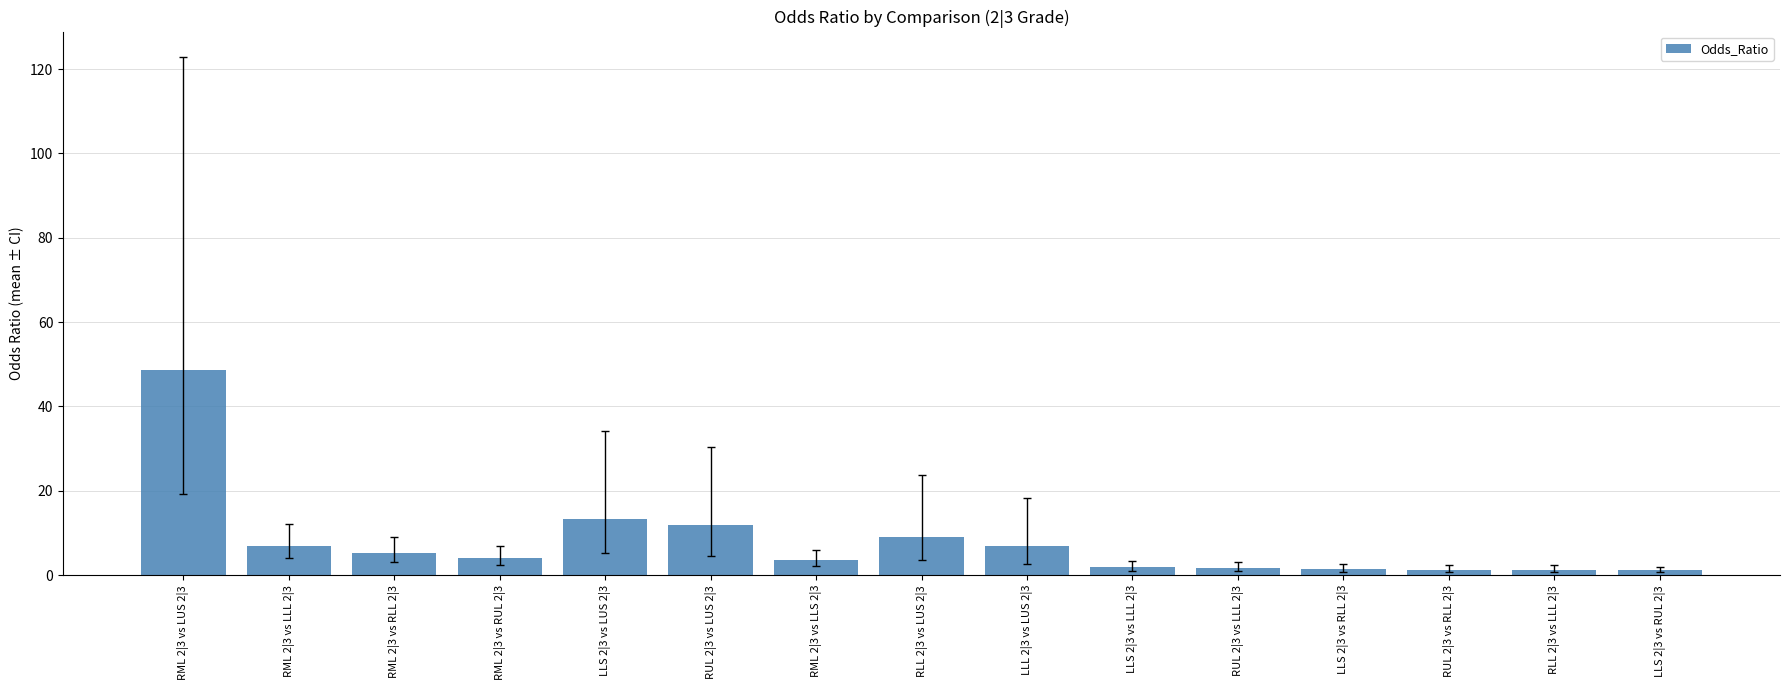

What is the label of the 4th bar from the right?

LLS 2|3 vs RLL 2|3